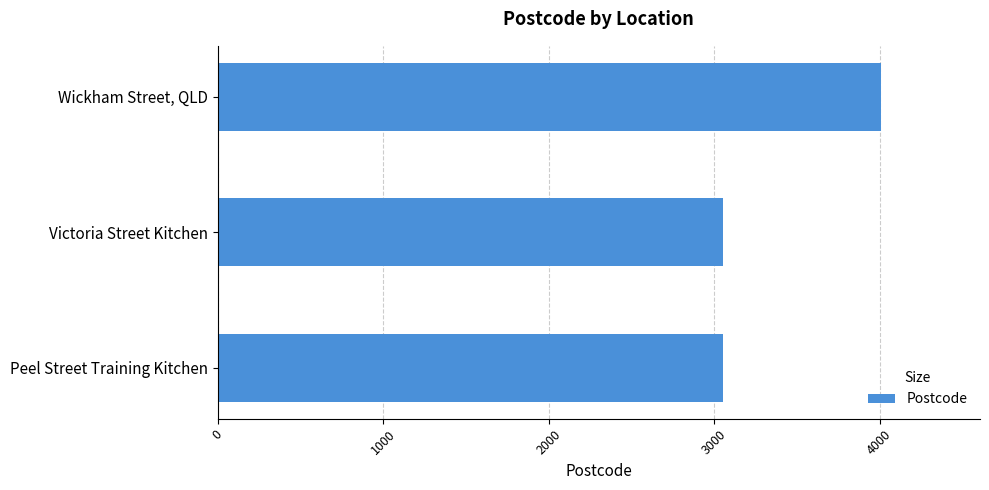

Is it true that the value at Peel Street Training Kitchen is 4824?

False